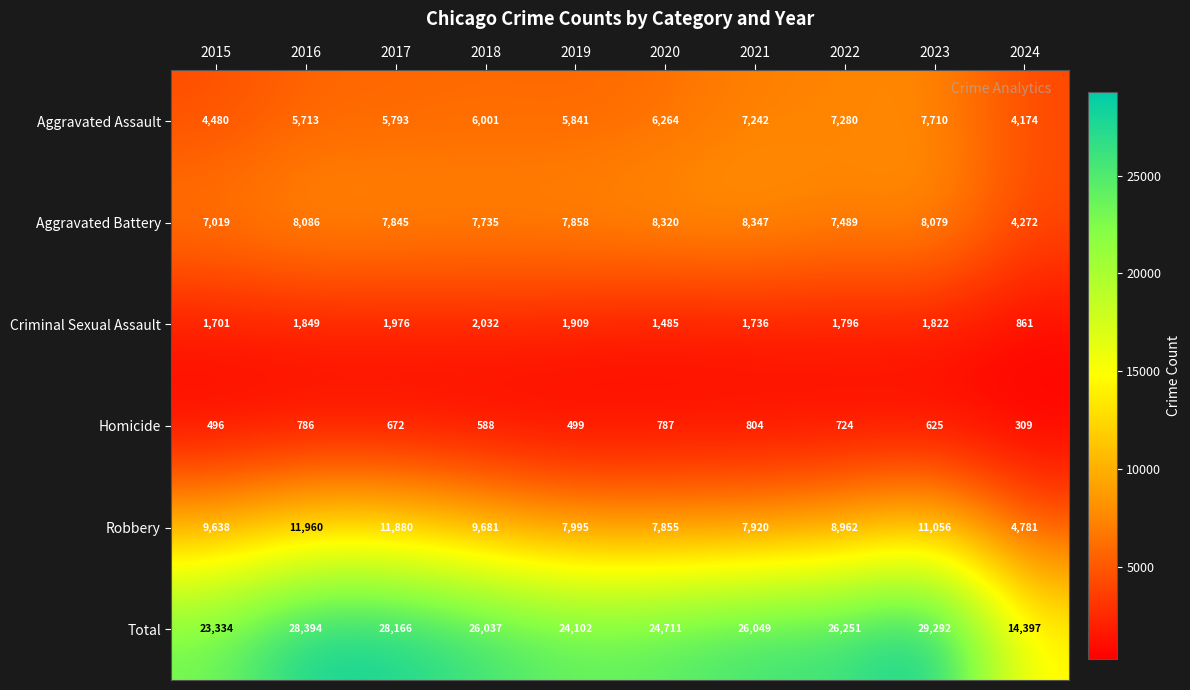

Is it true that Aggravated Battery equals 11100 at 2020?

False